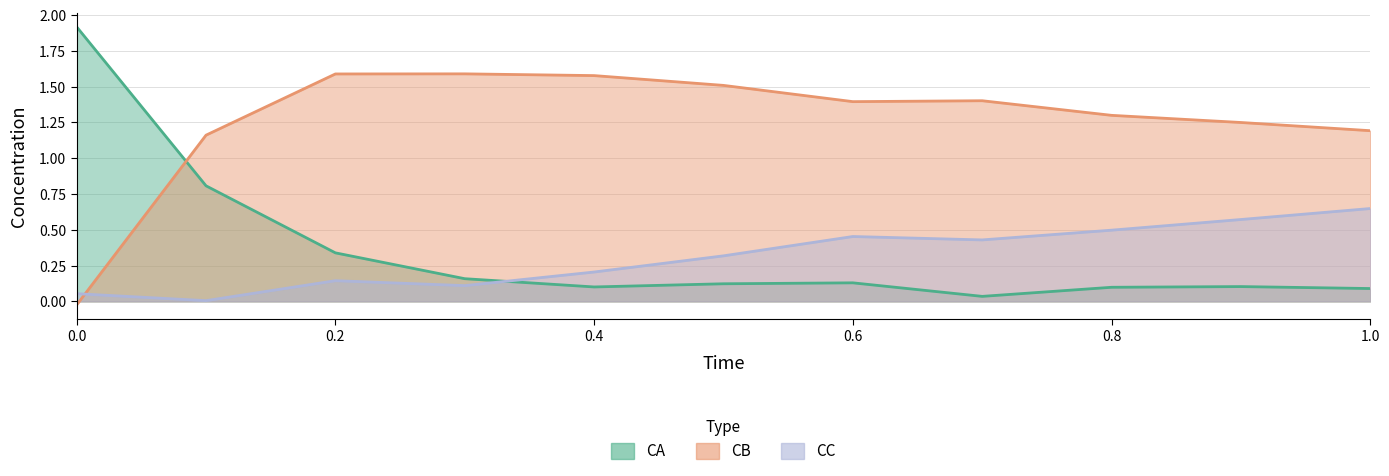

What is the highest value of the CB series?

1.6